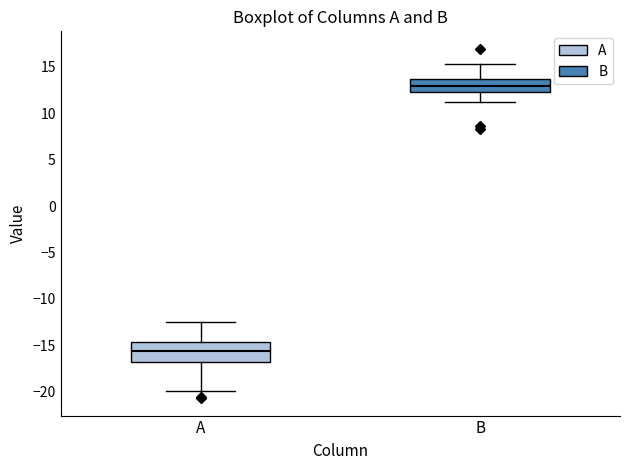

Reading left to right, read every box against the y-axis: the position of its median line, the range the box covers, and the ends of its whiskers. The values are not printed on the chart, so give them approximately, as read against the axis.

A: median -15.5, box -17.0 to -14.5, whiskers -20.0 to -12.5
B: median 13.0, box 12.5 to 13.5, whiskers 11.0 to 15.5